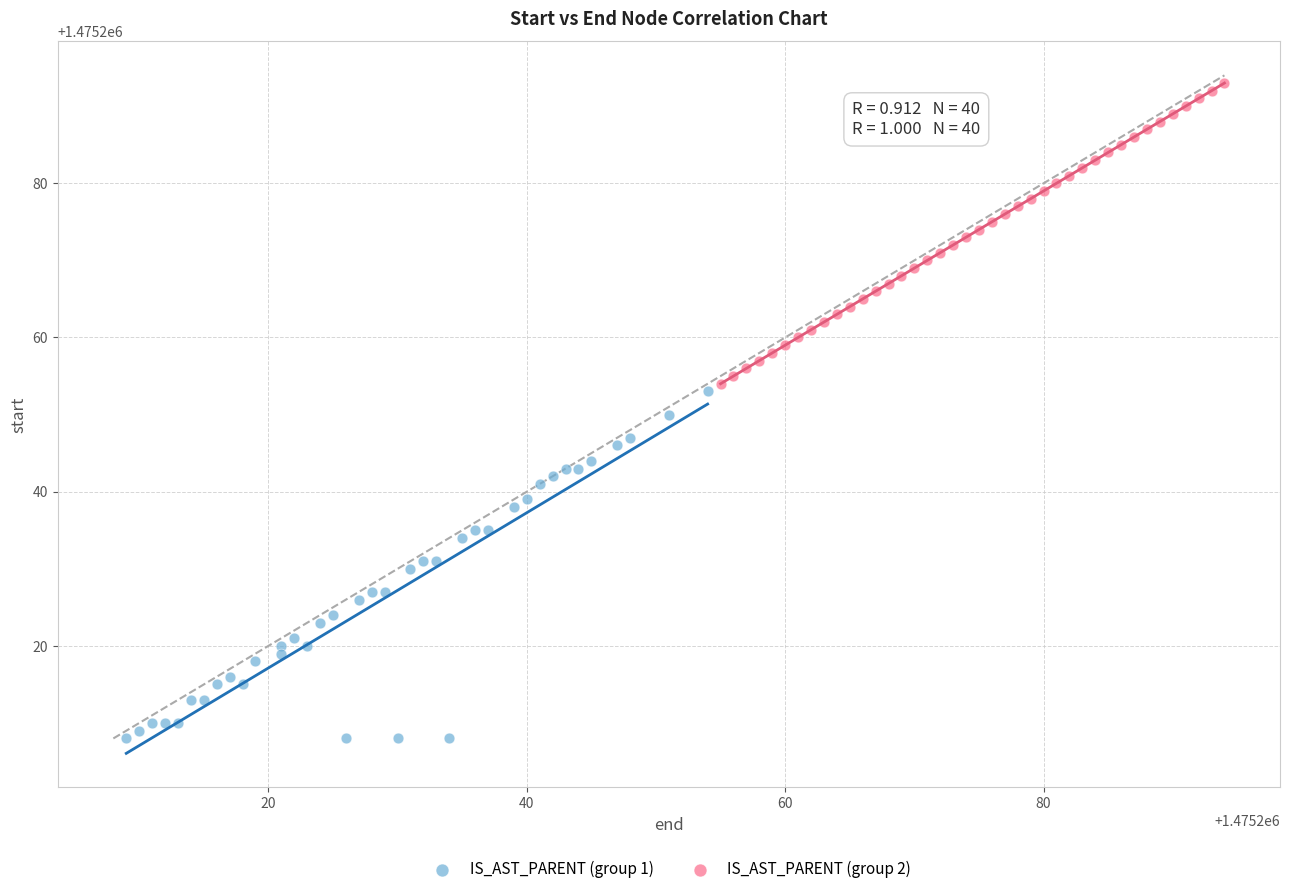

Which series has the largest Y range (max minus min)?

IS_AST_PARENT (group 1)